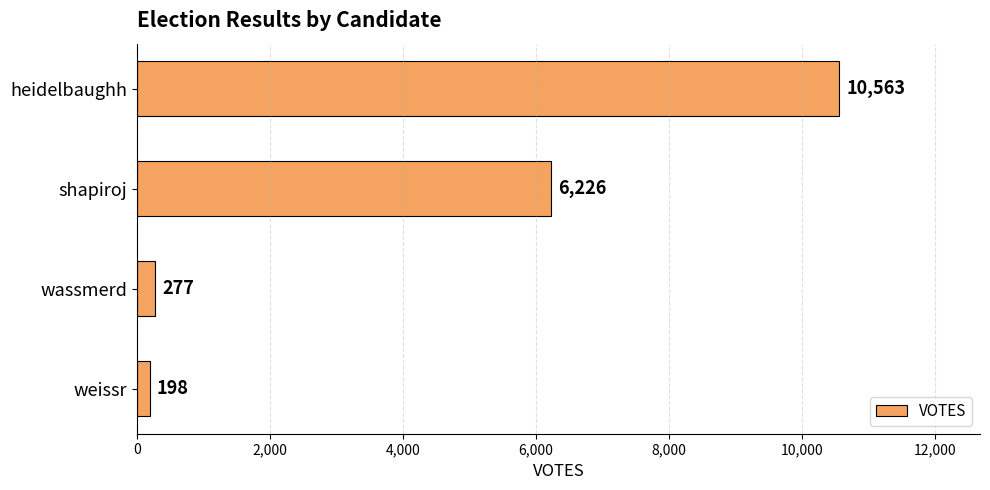

What is the greatest value displayed?

10563